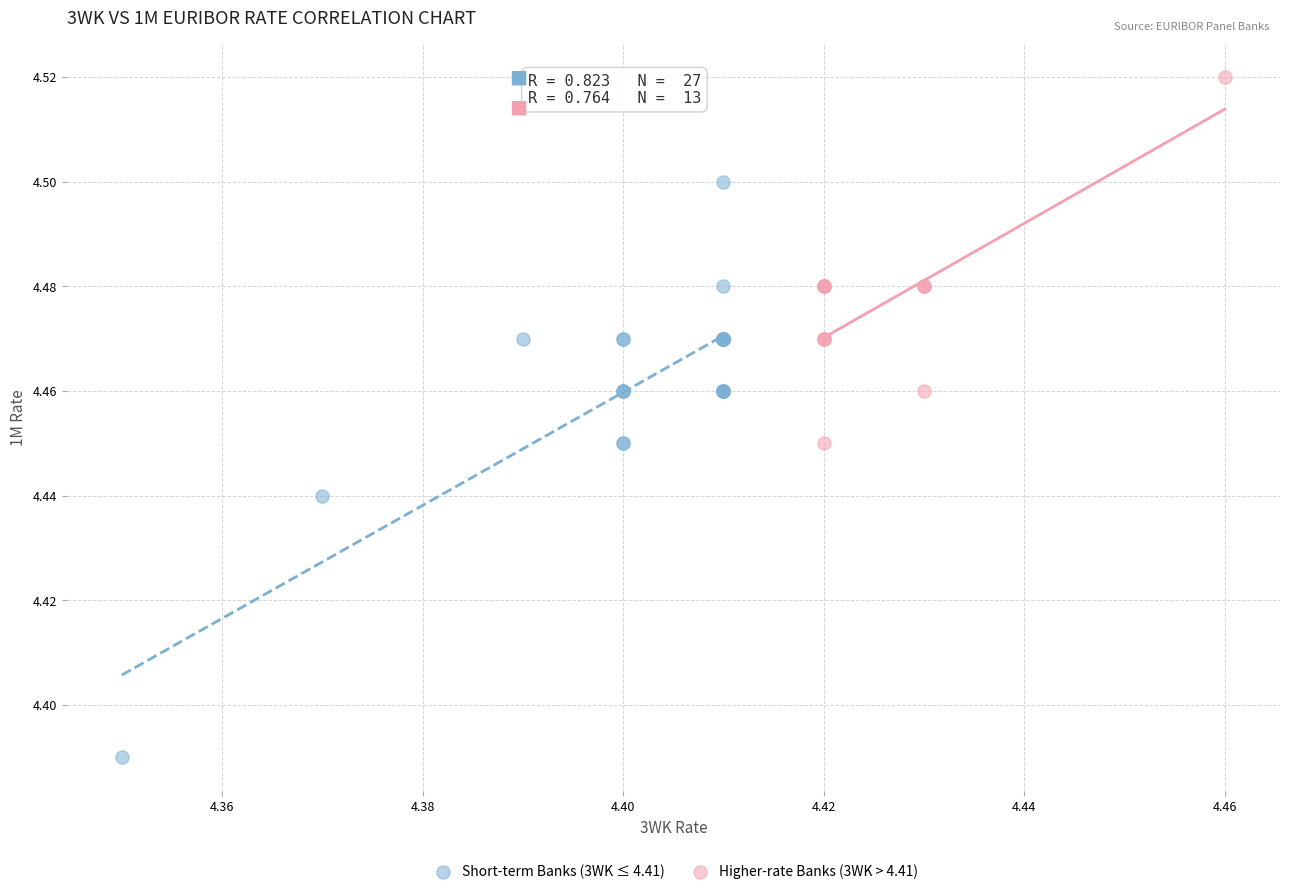

Which series reaches the minimum Y coordinate?

Short-term Banks (3WK ≤ 4.41)